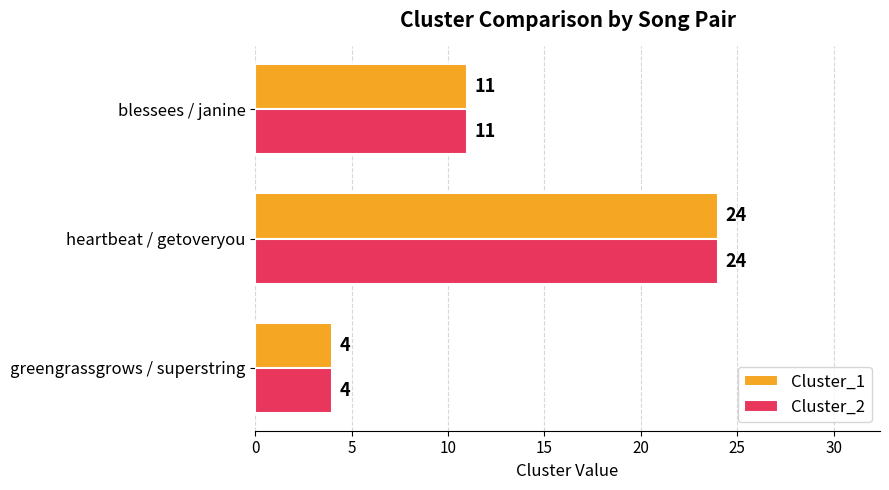

At which category does the chart reach its peak across all series?

heartbeat / getoveryou